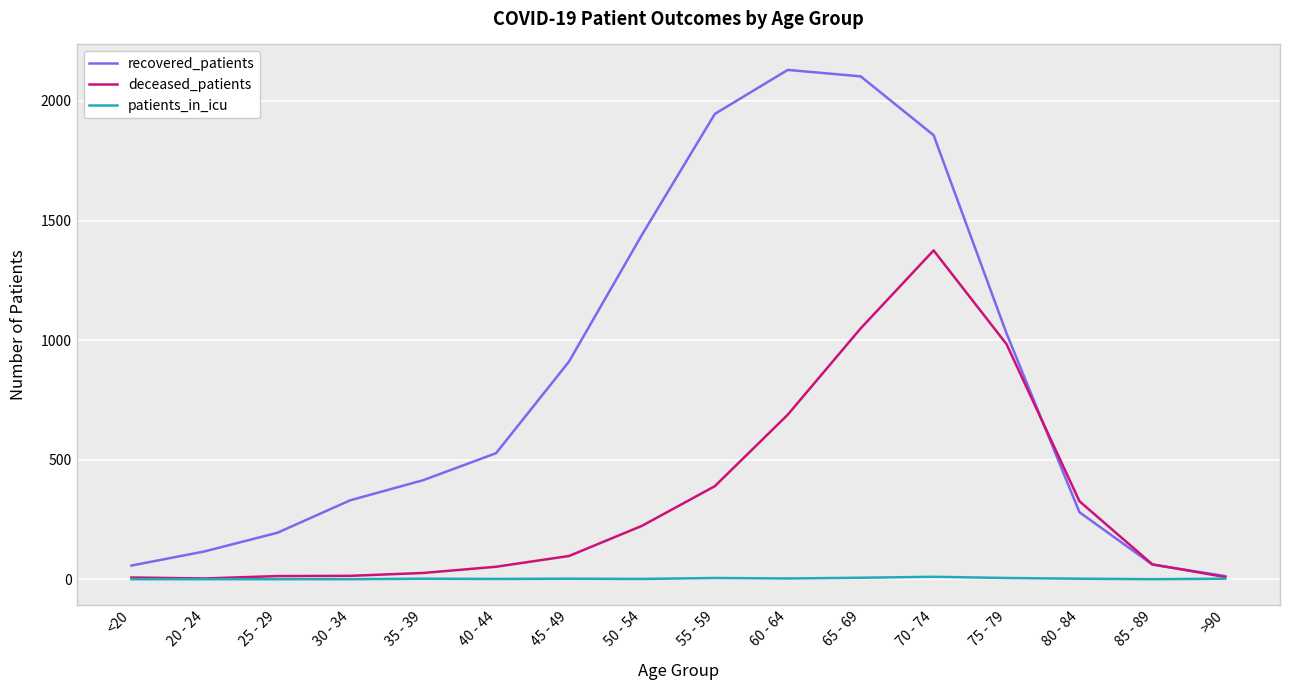

How many lines are shown in the chart?

3